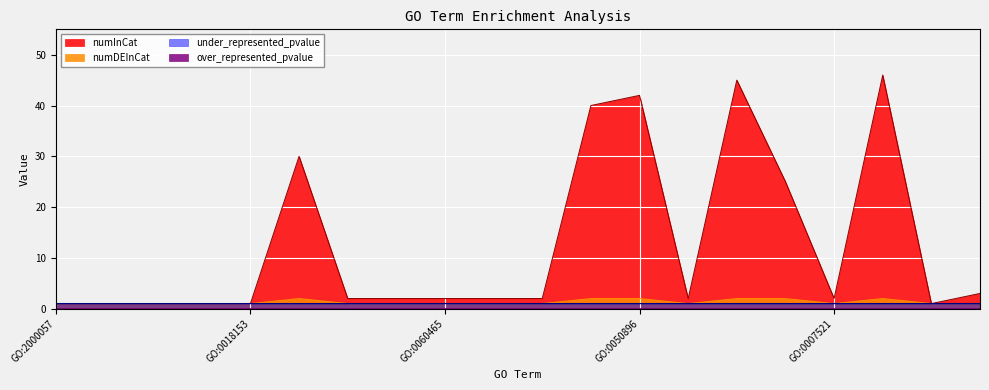

Between GO:0030838 and GO:0050896, which is larger?

GO:0050896